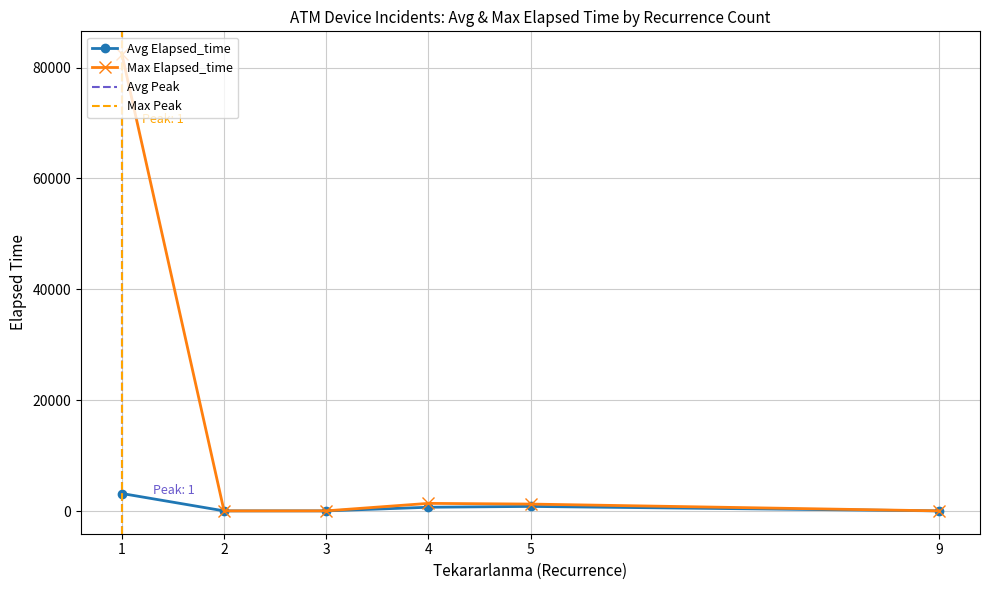

What is the difference between the maximum and minimum values?

82425